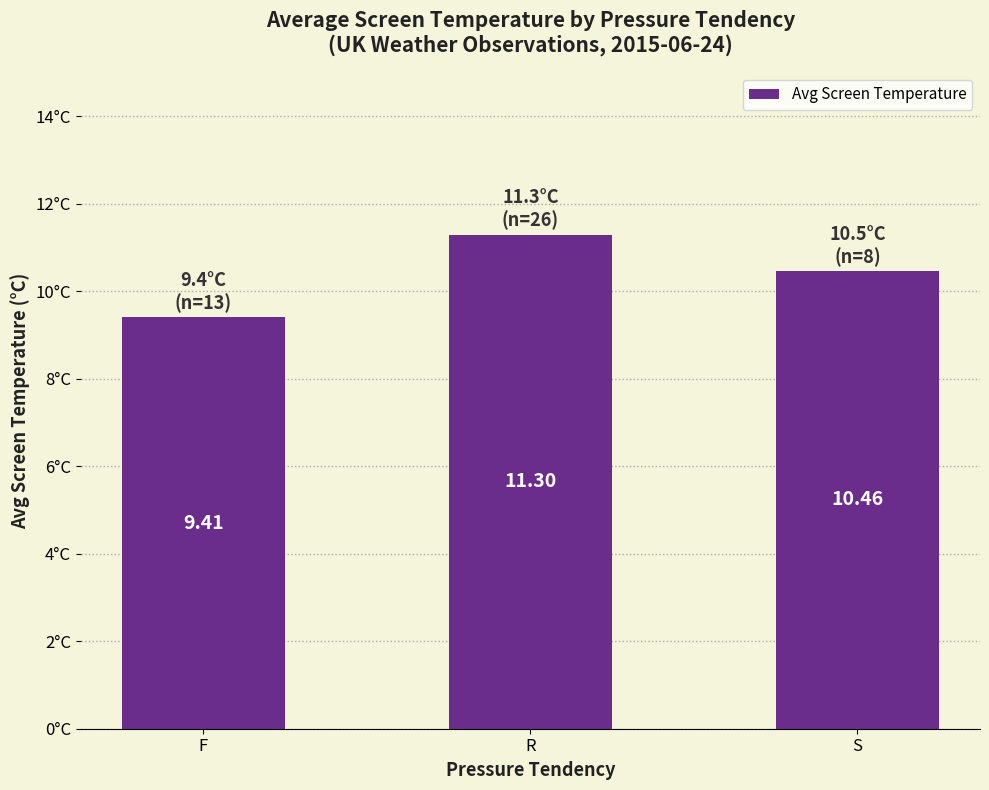

What is the ratio of the value at F to the value at R?

0.8